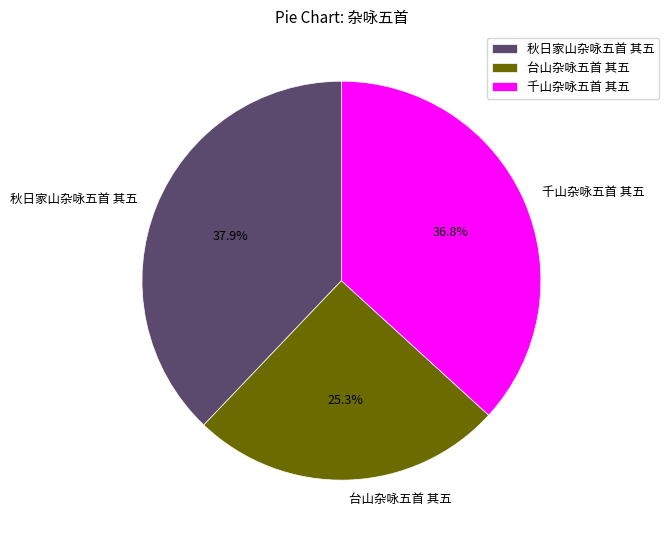

Does any single category account for the majority?

No